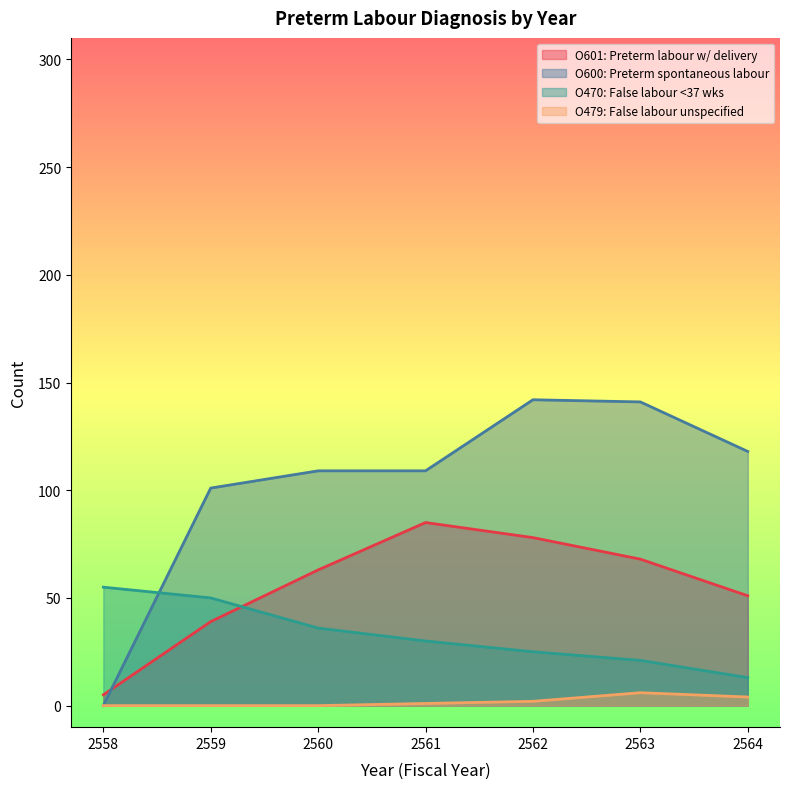

Does the chart display data point markers on the line(s)?

No